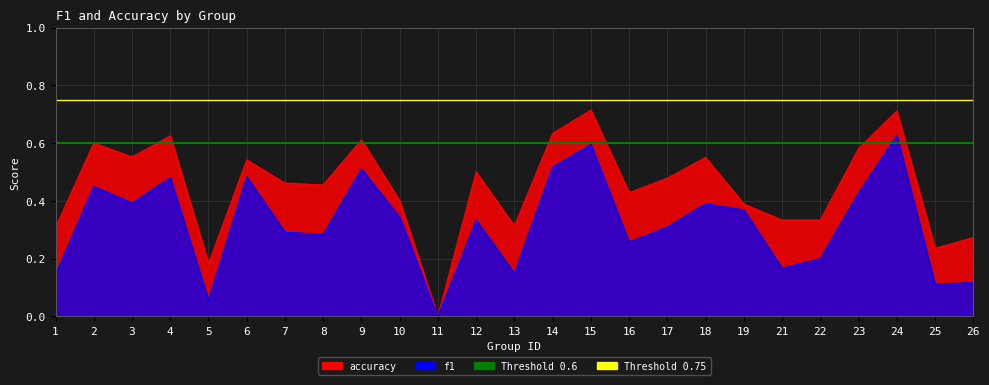

What is the value of the accuracy point at the 23rd from the left?

0.7